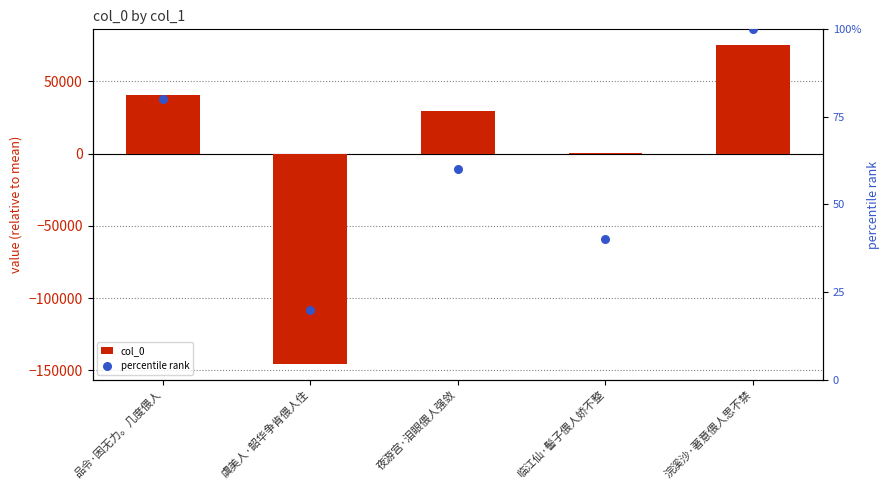

Is the value of col_0 at 品令·困无力。几度偎人 greater than the value of percentile rank at 虞美人·韶华争肯偎人住?

Yes